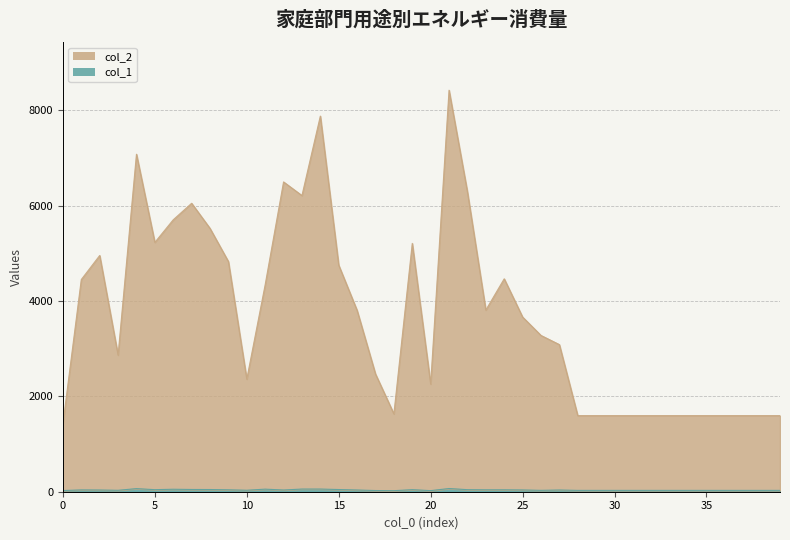

Which series has the largest total across all categories?

col_2